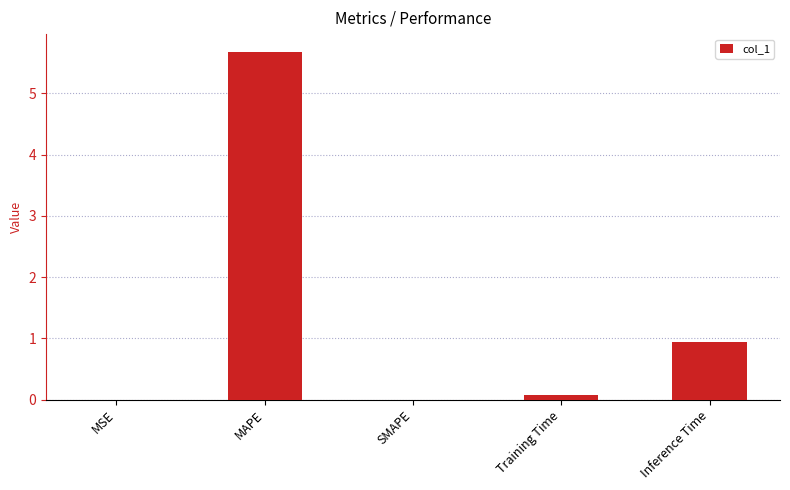

What is the maximum value shown in the chart?

5.7